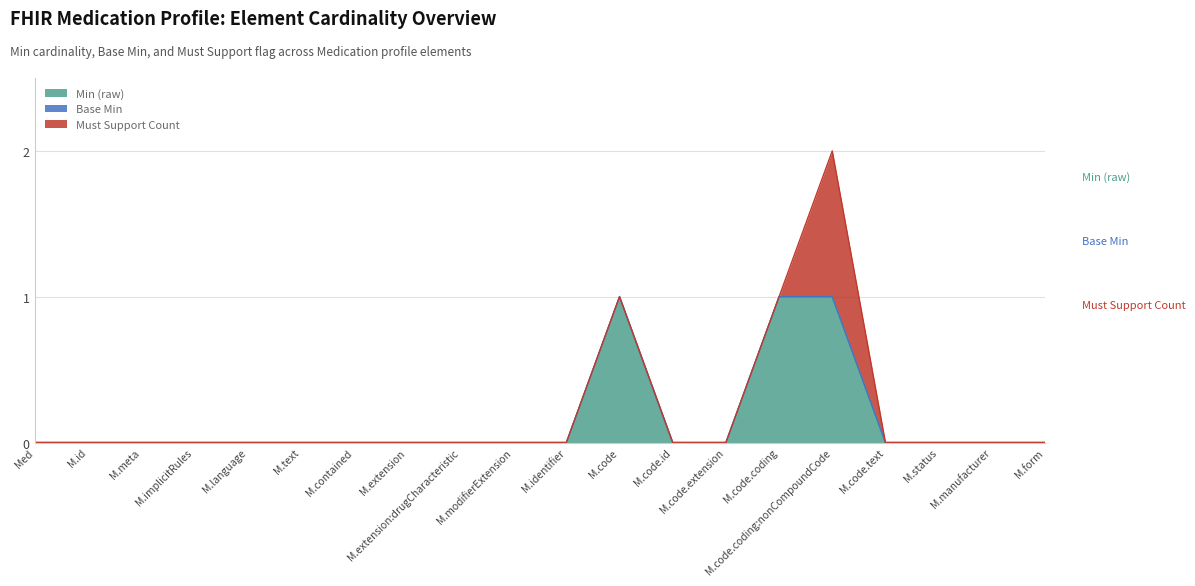

Reading left to right, what are all the values shown in this chart?

Min (raw): 0	0	0	0	0	0	0	0	0	0	0	1	0	0	1	1	0	0	0	0
Base Min: 0	0	0	0	0	0	0	0	0	0	0	0	0	0	0	0	0	0	0	0
Must Support Count: 0	0	0	0	0	0	0	0	0	0	0	0	0	0	0	1	0	0	0	0